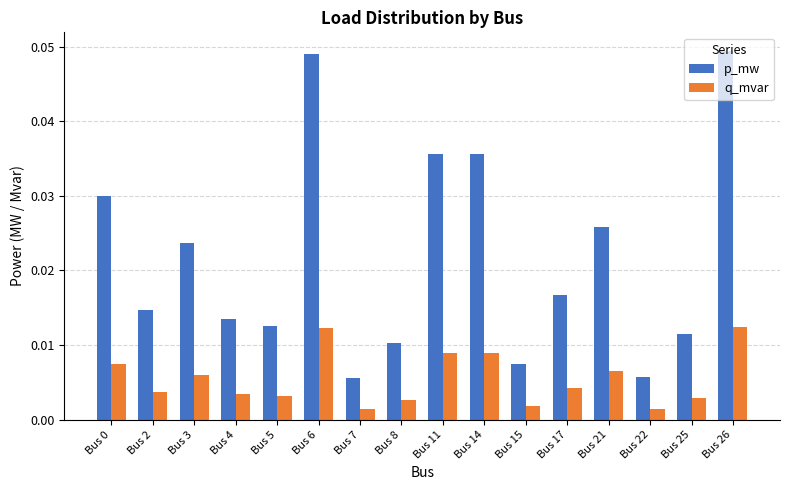

How many categories are shown in the chart?

16